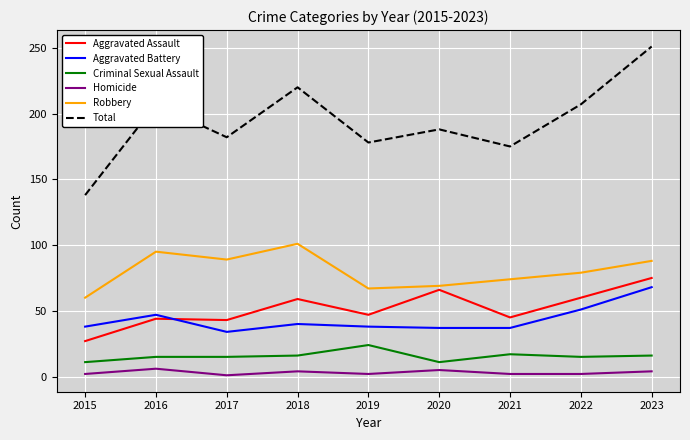

What is the difference between the maximum and minimum values in the Aggravated Battery series?

34